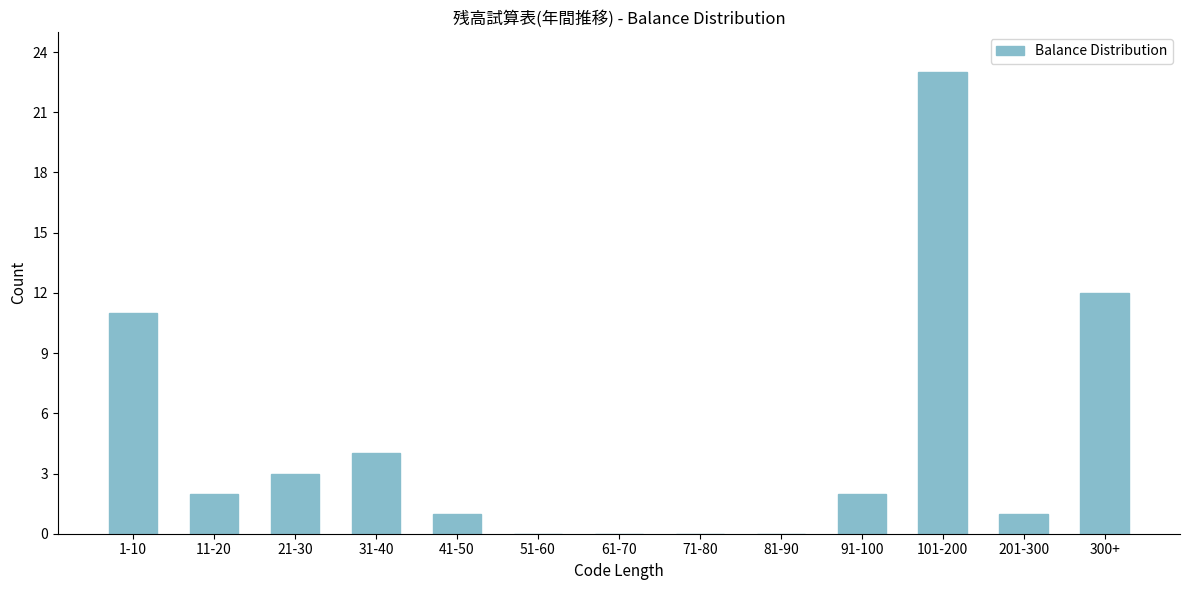

Reading left to right, transcribe all the data shown in this chart.

1-10=11	11-20=2	21-30=3	31-40=4	41-50=1	51-60=0	61-70=0	71-80=0	81-90=0	91-100=2	101-200=23	201-300=1	300+=12